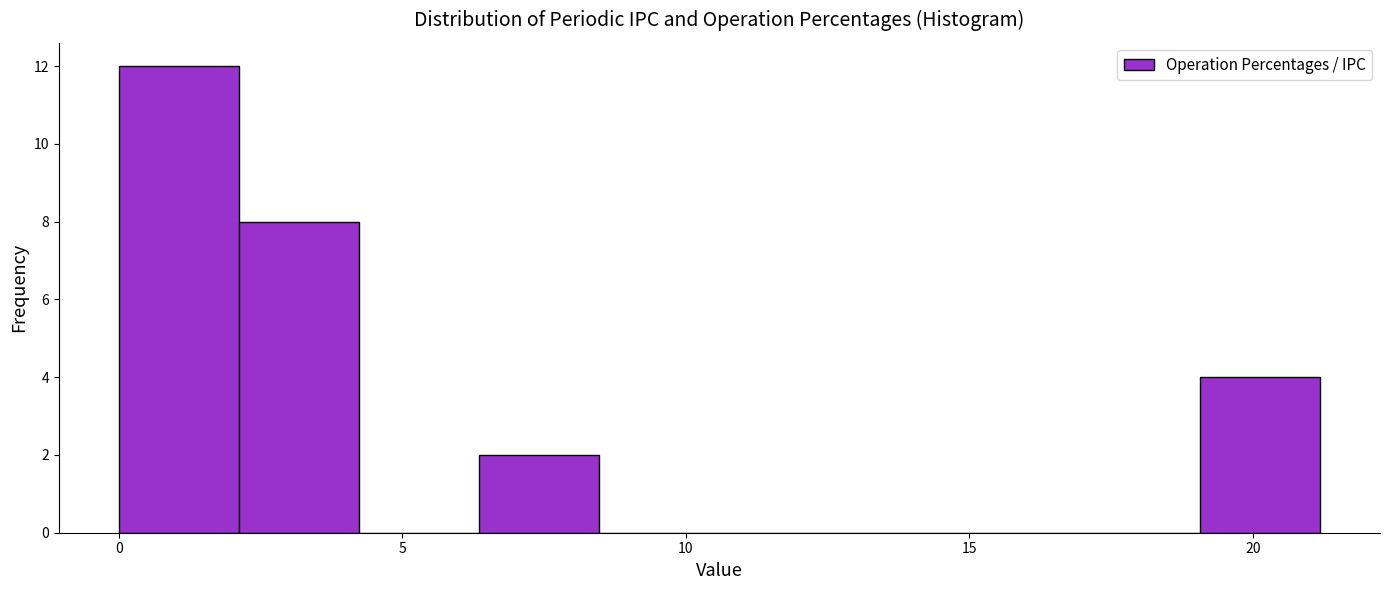

Reading left to right, transcribe this chart: for each bar, give the range it covers on the x-axis and its height. Neither the bar edges nor the heights are printed on the chart, so give them approximately, as read against the axes.

0.0 to 2.0: 12
2.0 to 4.0: 8
4.0 to 6.5: 0
6.5 to 8.5: 2
8.5 to 10.5: 0
10.5 to 12.5: 0
12.5 to 15.0: 0
15.0 to 17.0: 0
17.0 to 19.0: 0
19.0 to 21.0: 4